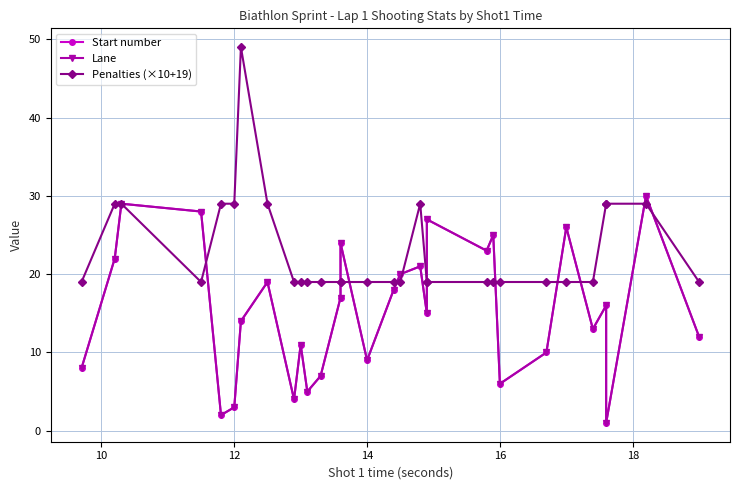

Between 10 and 18, which is larger?

18